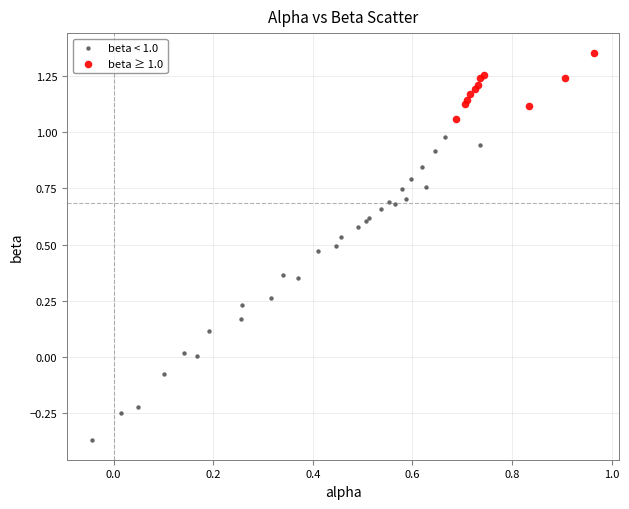

Which series contains the lowest Y value?

beta < 1.0